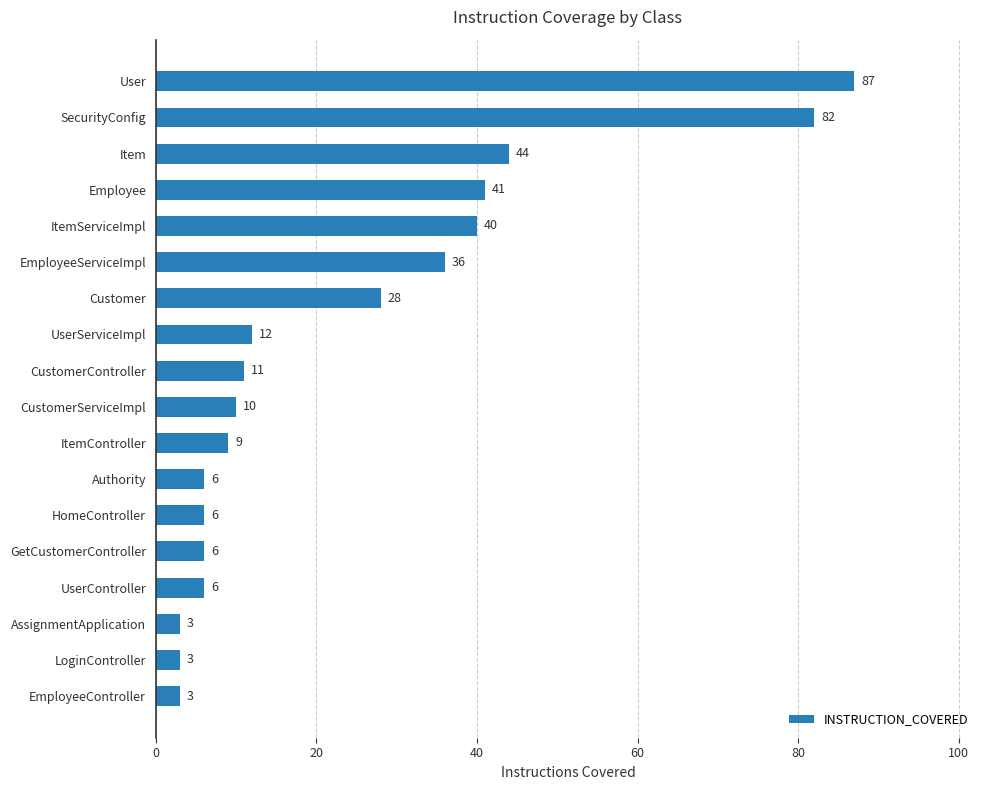

What is the change in value from ItemController to Customer?

+19